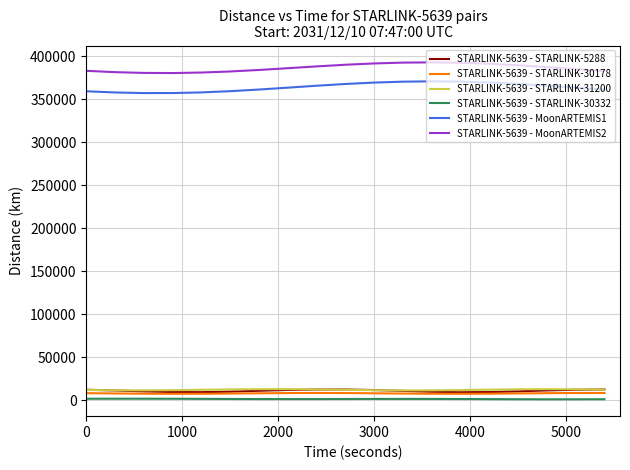

What is the lowest value of the STARLINK-5639 - STARLINK-30178 series?

7548.7